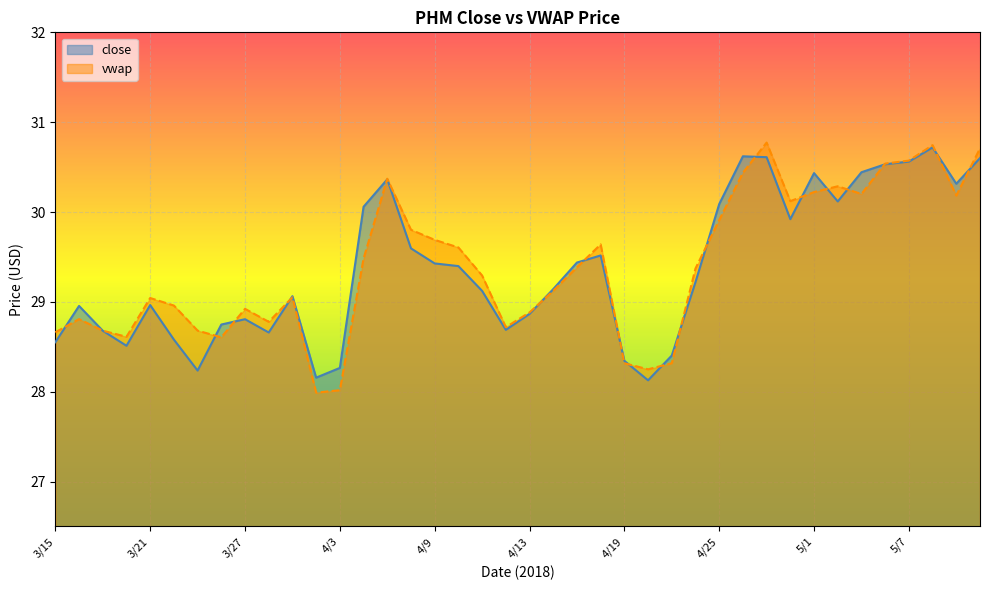

True or false: vwap has a value of 29.9 at 4/25.

True